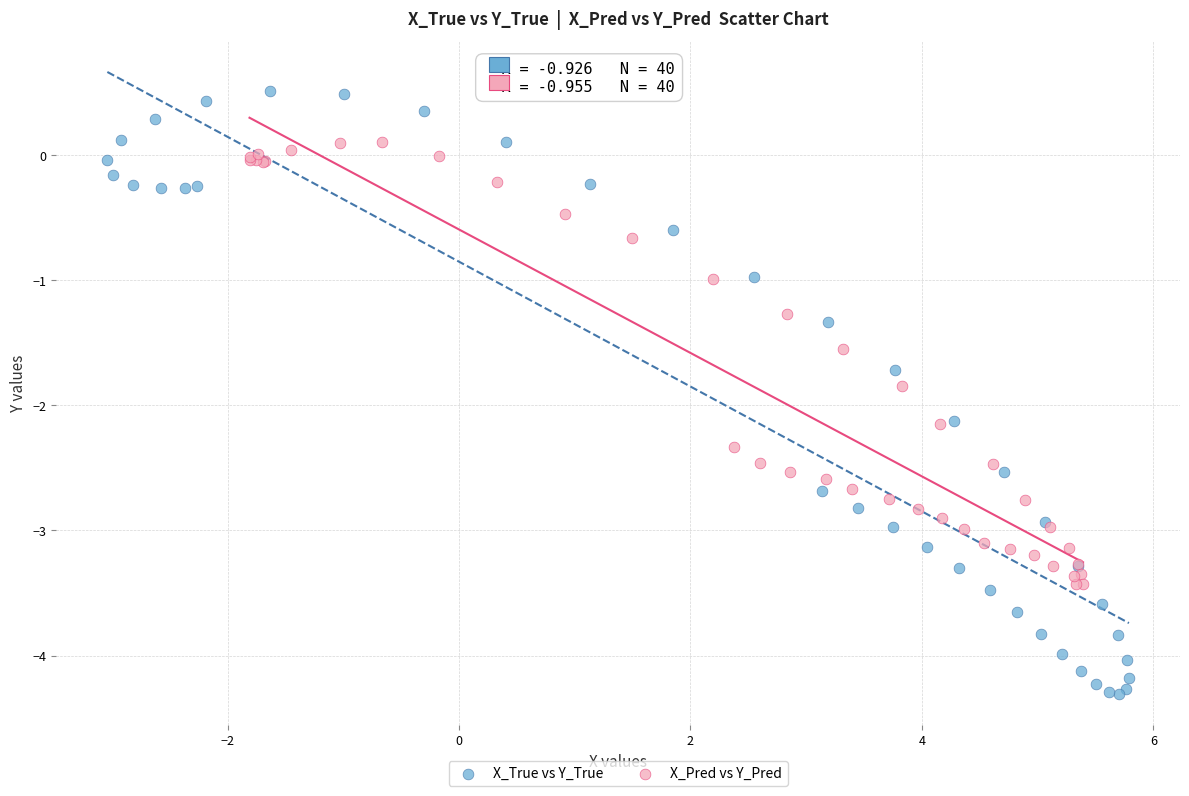

Which series has the widest spread of Y values?

X_True vs Y_True